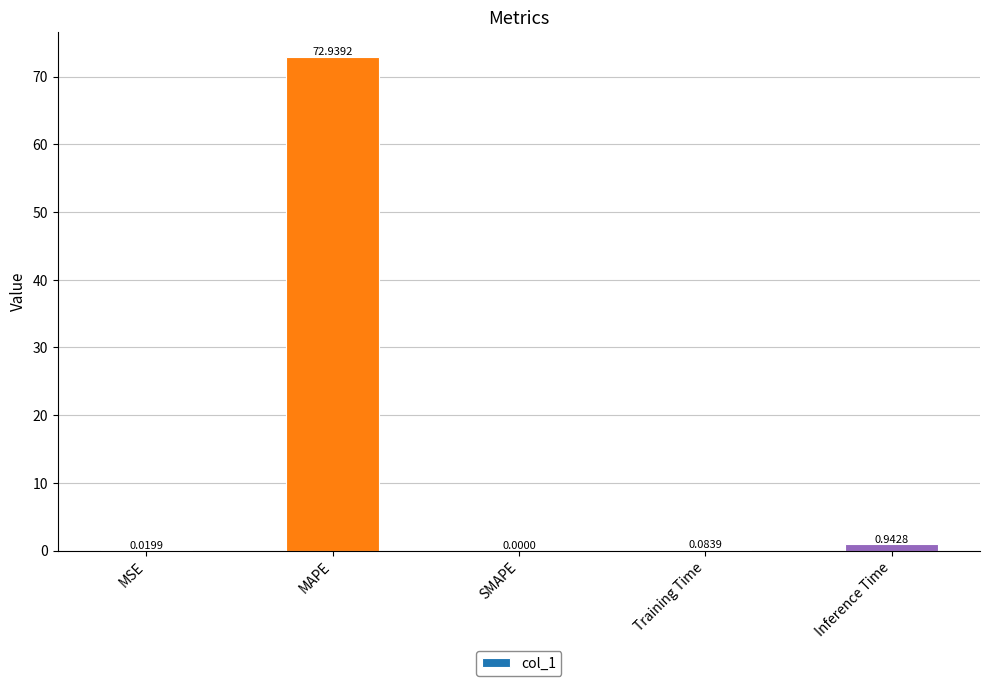

At which category does the chart reach its peak across all series?

MAPE